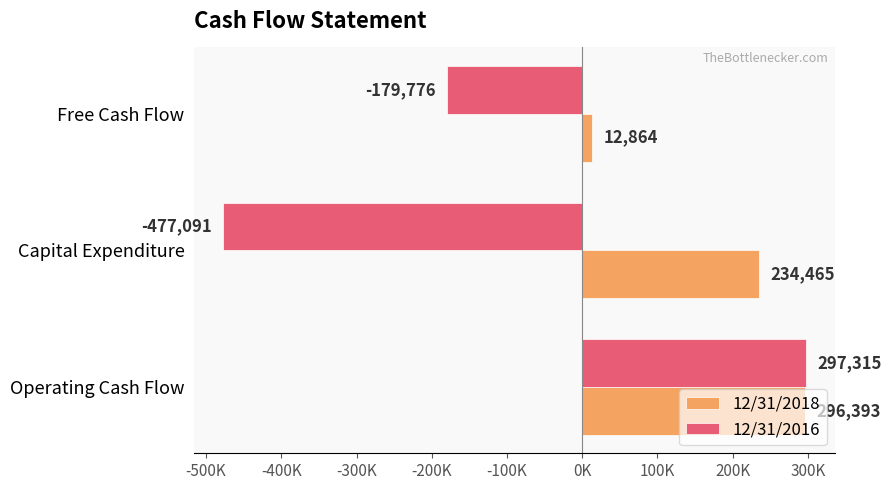

What are all the series names shown in the legend?

12/31/2018, 12/31/2016